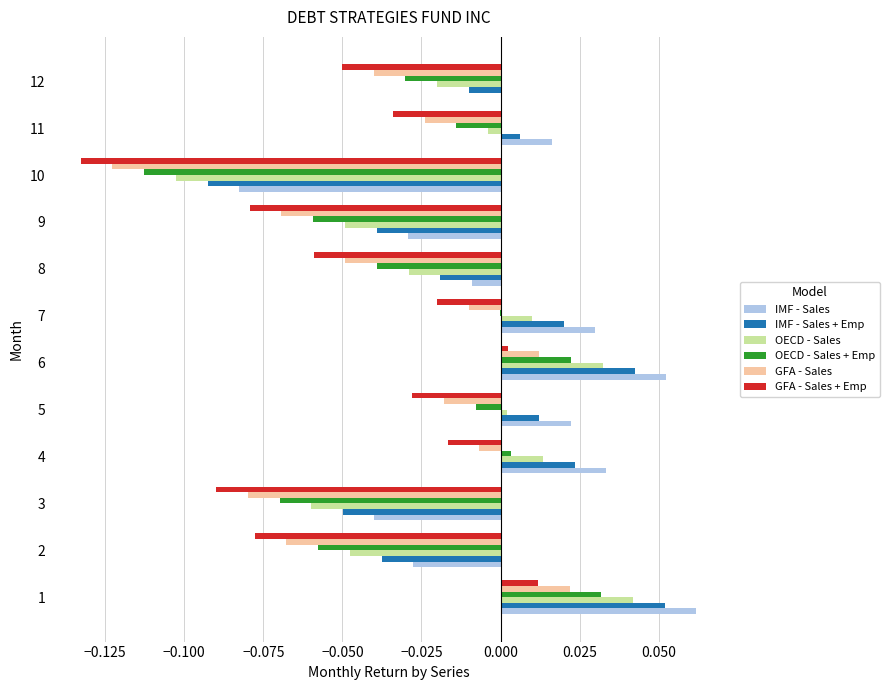

Is the value of IMF - Sales at 1 greater than the value of IMF - Sales + Emp at 9?

Yes